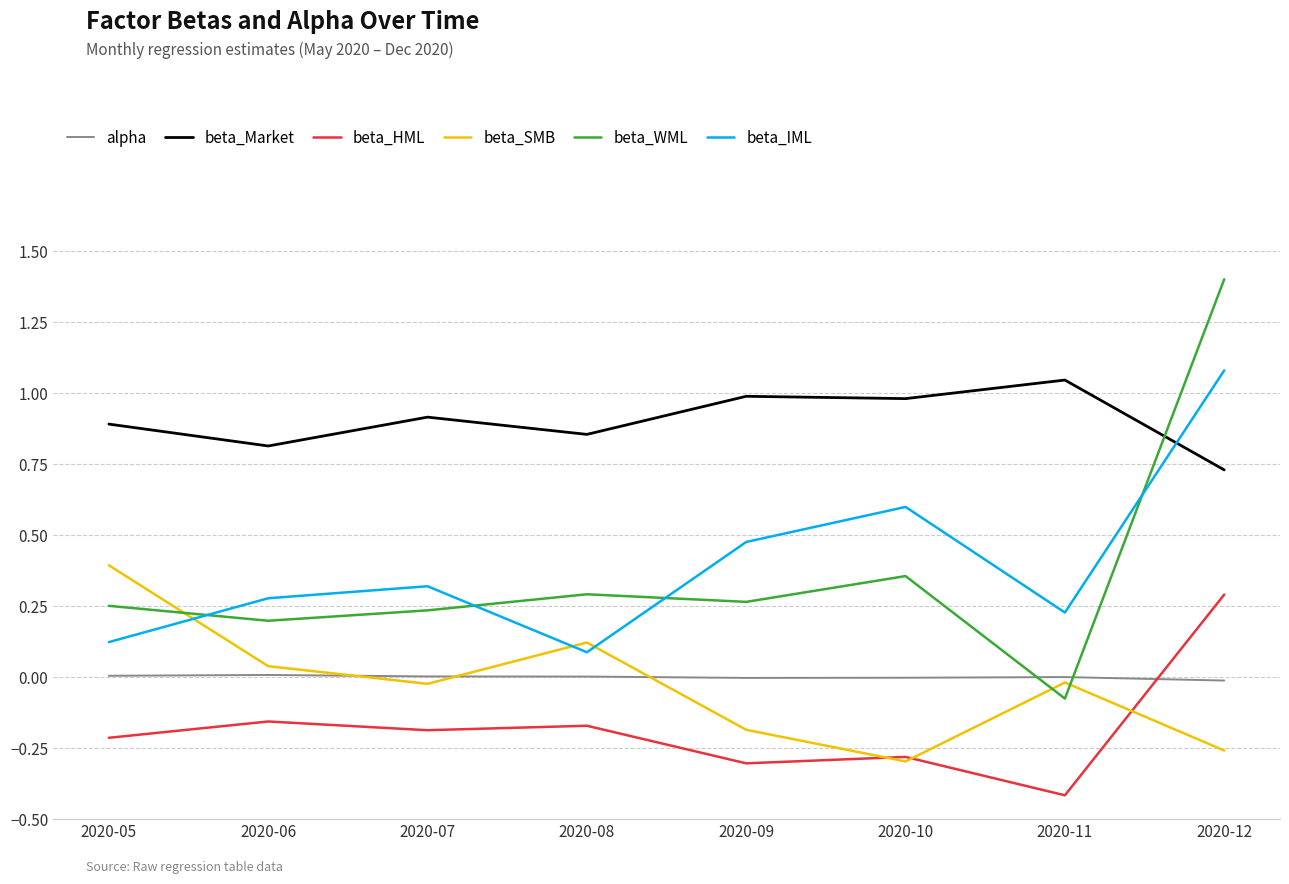

The beta_HML series shows -0.4 at 2020-09. True or false?

False